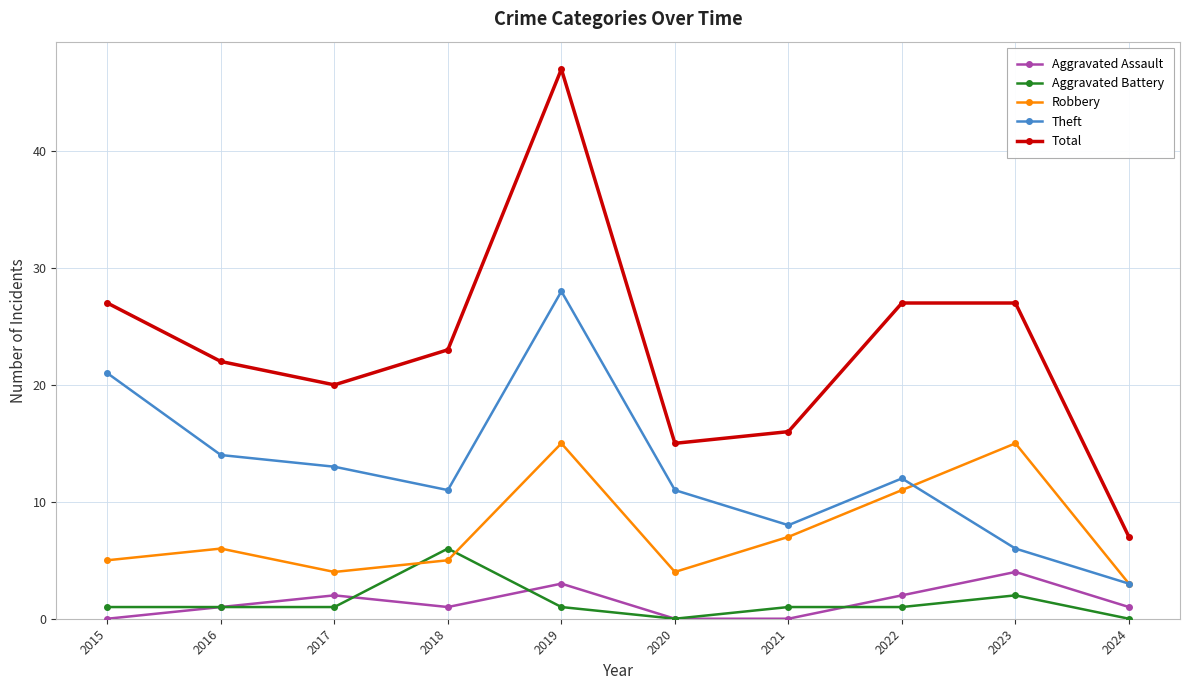

The value of Total at 2019 is 47. True or false?

True